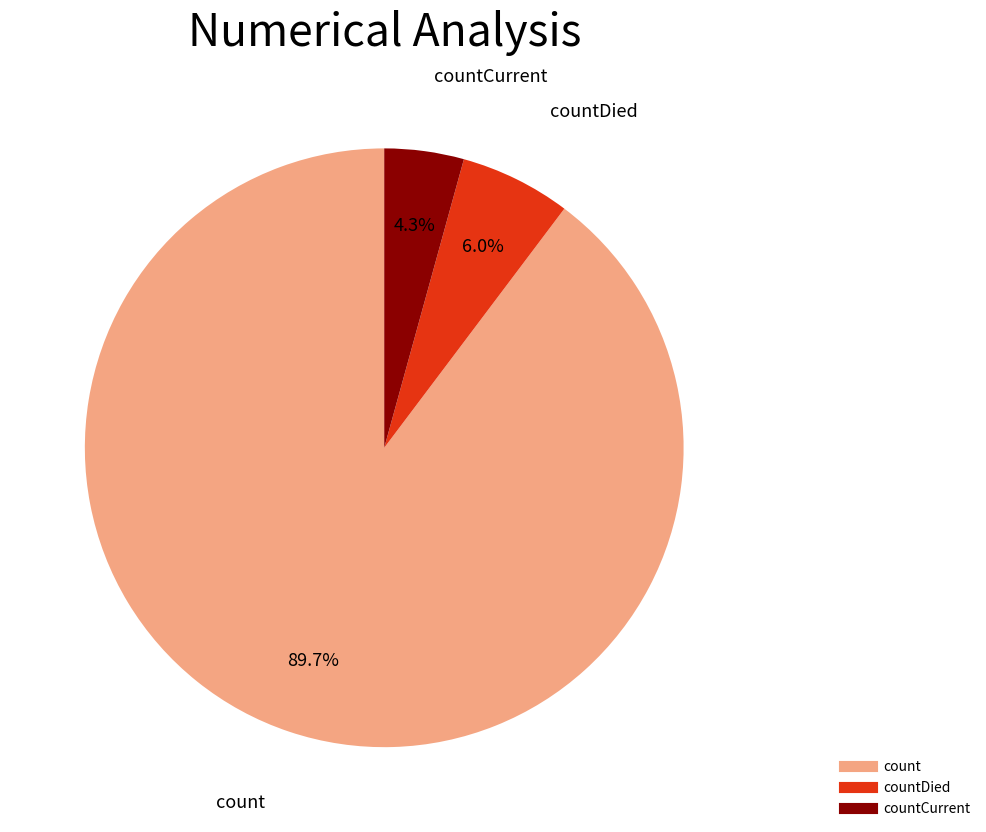

Does any single category account for the majority?

Yes